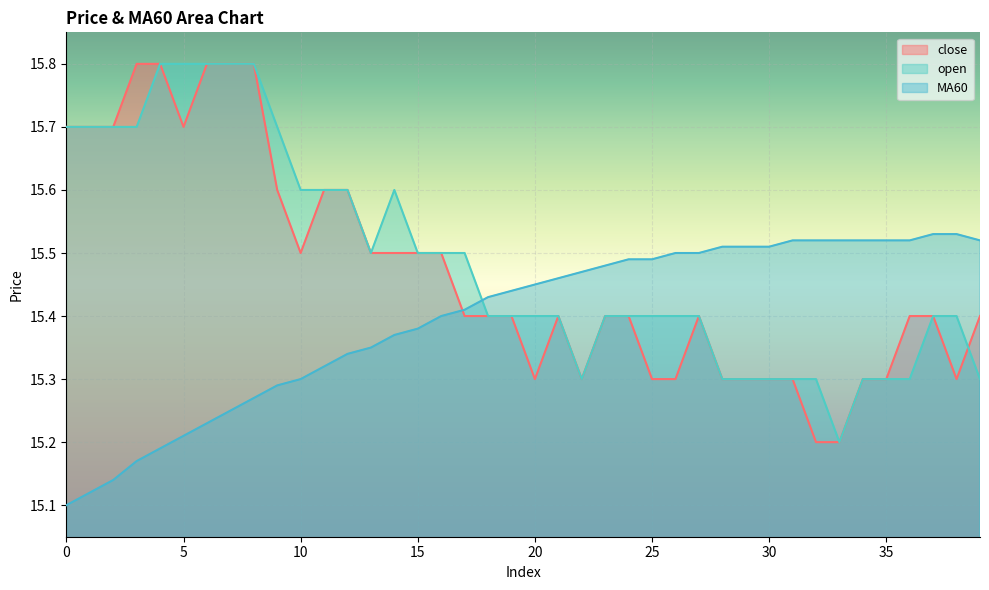

Between 8 and 17, which series saw the biggest shift?

close